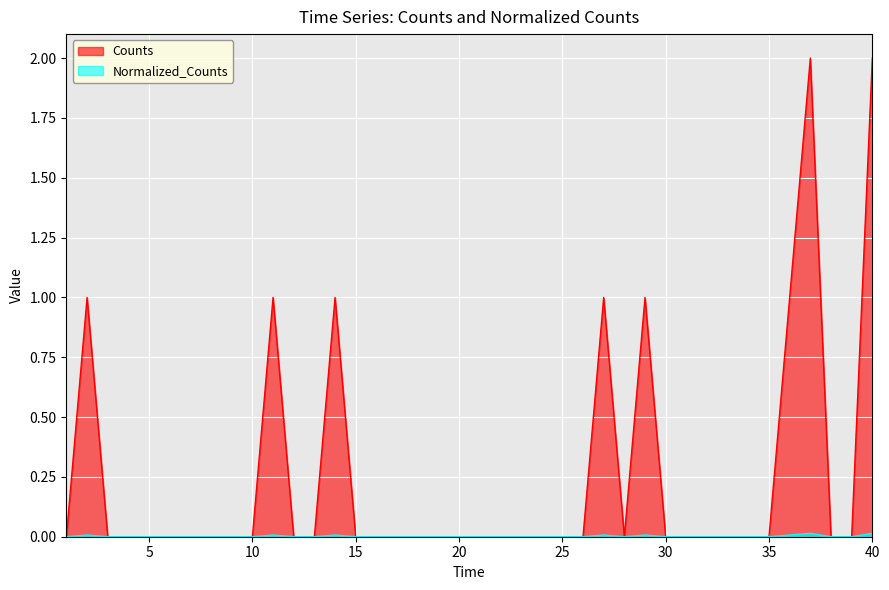

What is the greatest value displayed?

2.0